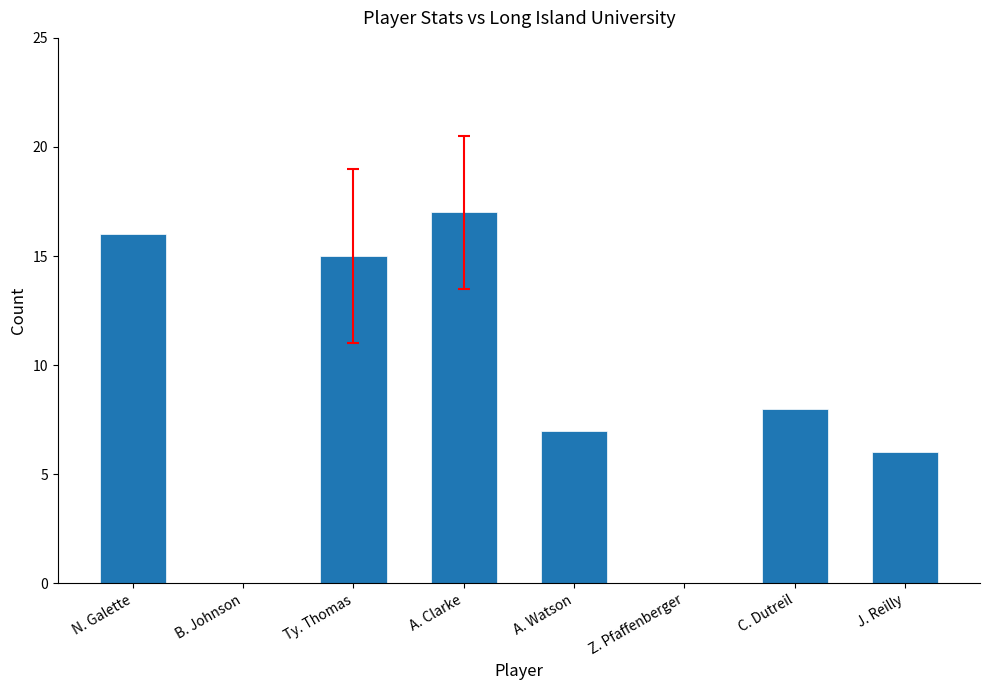

Count the number of data series in this chart.

1